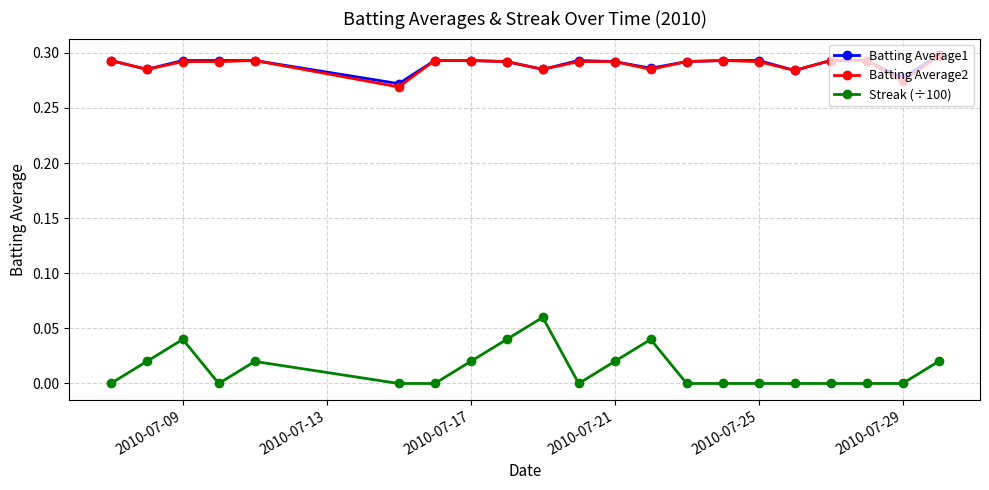

Which series has the largest range (max minus min)?

Streak (÷100)